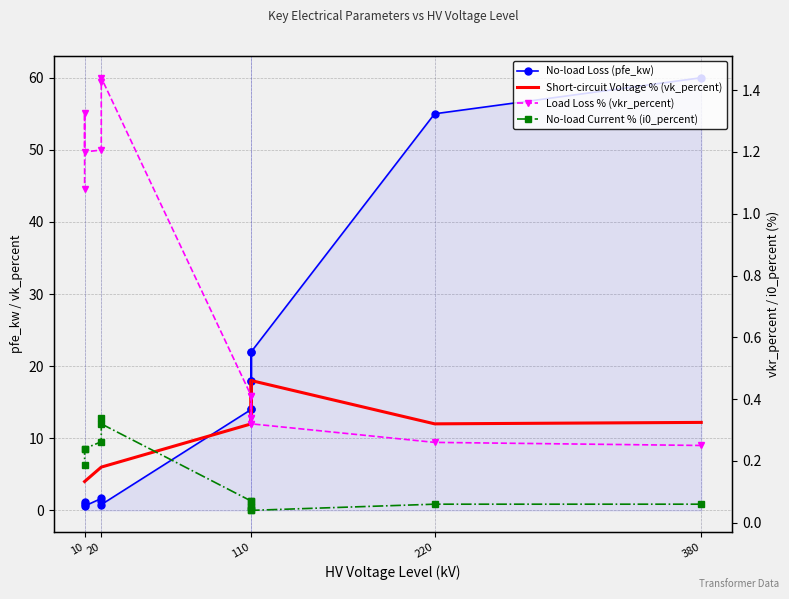

Where do No-load Loss (pfe_kw) and Short-circuit Voltage % (vk_percent) first cross each other?

110 and 20